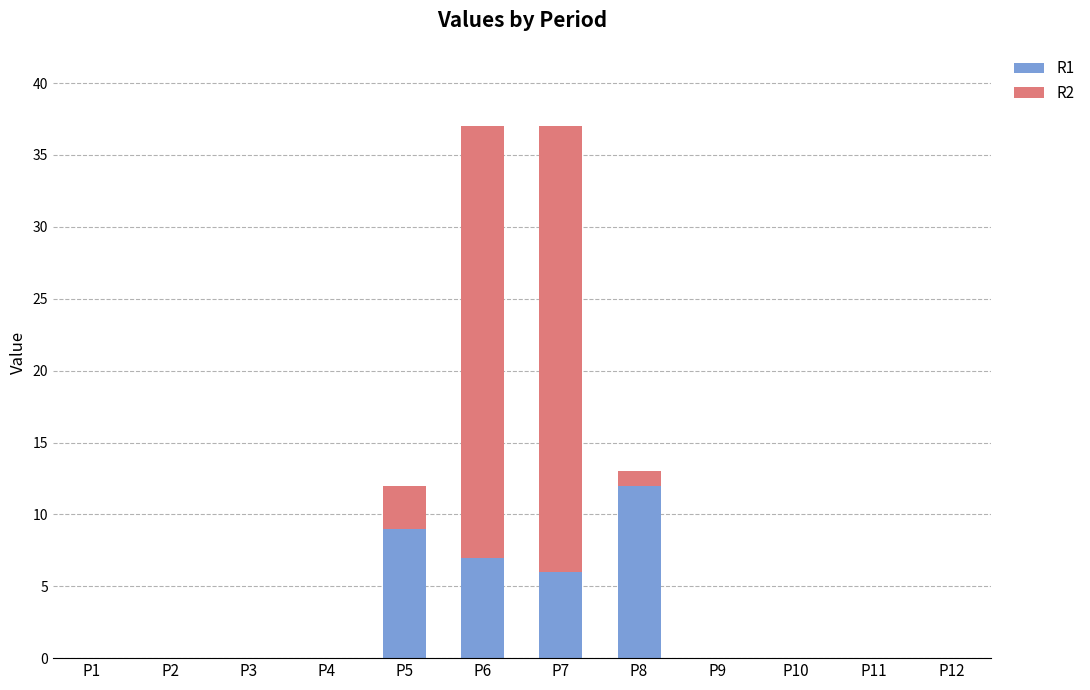

At which label does R1 reach its peak?

P8